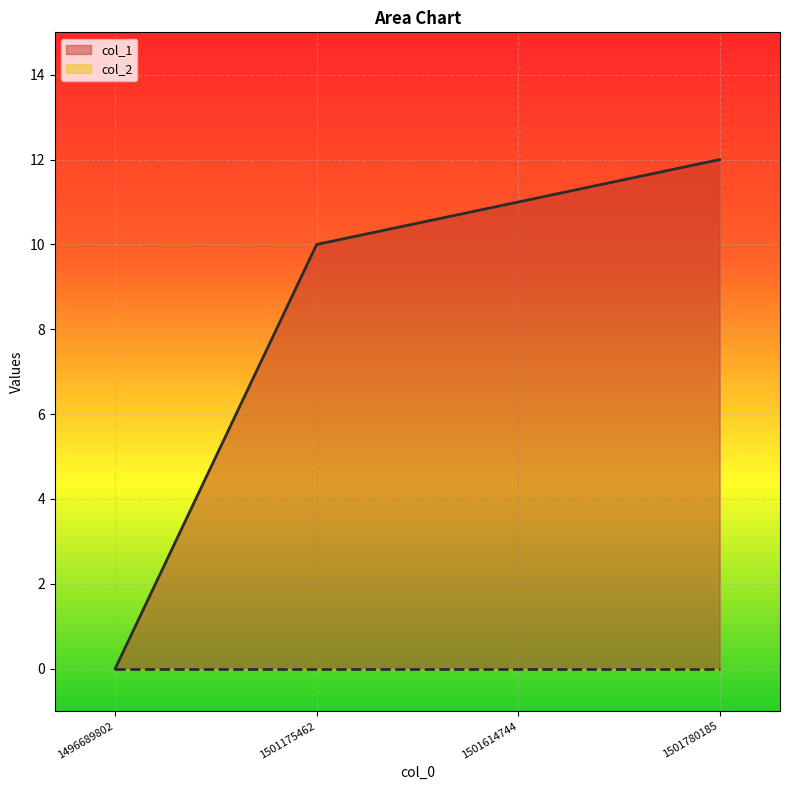

List the labels in order of value, largest first.

1501780185, 1501614744, 1501175462, 1496689802